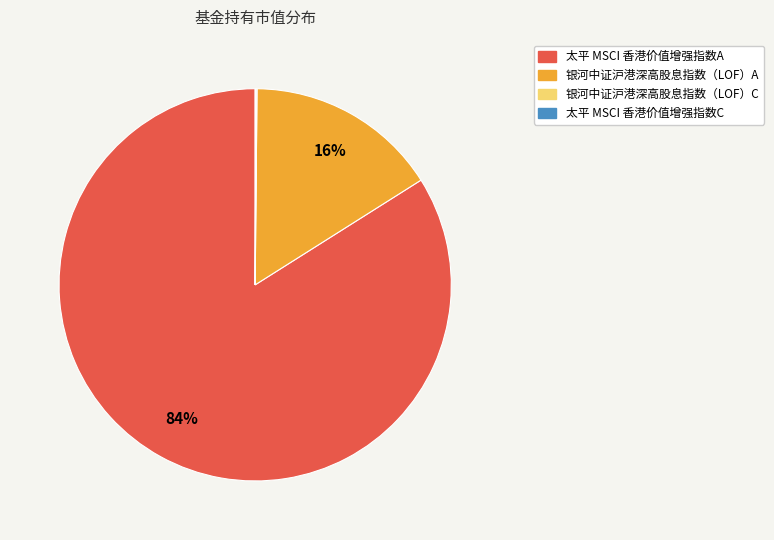

What is the largest slice in the pie chart?

太平 MSCI 香港价值增强指数A